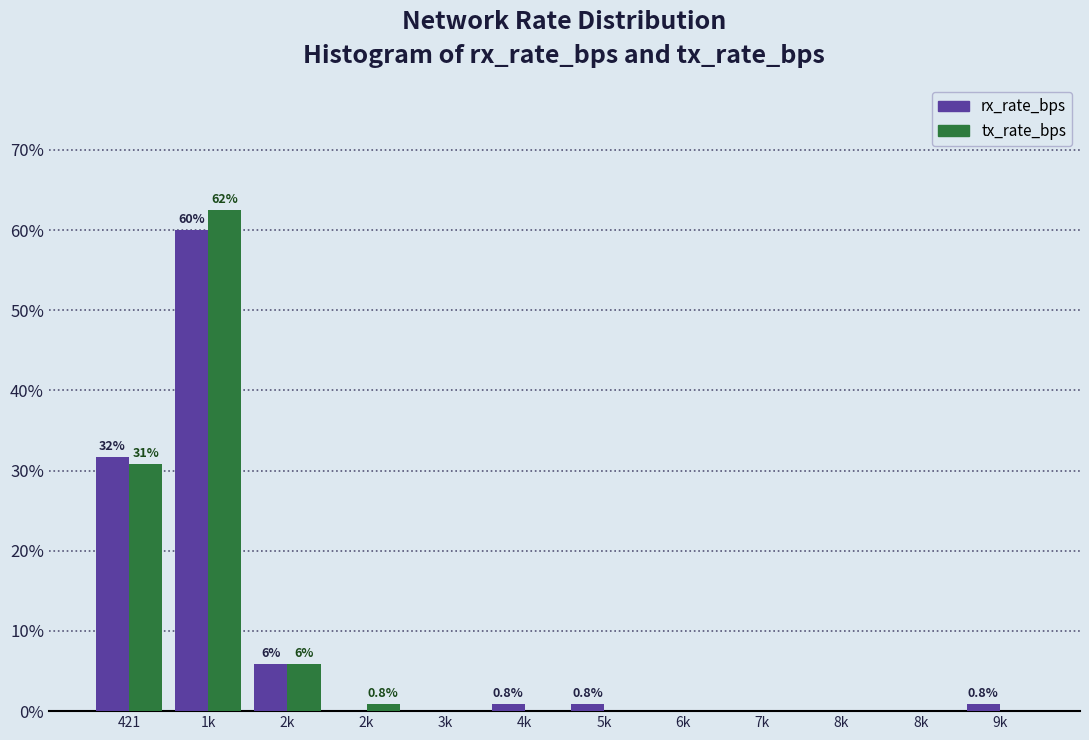

How many data points does each series have?

12